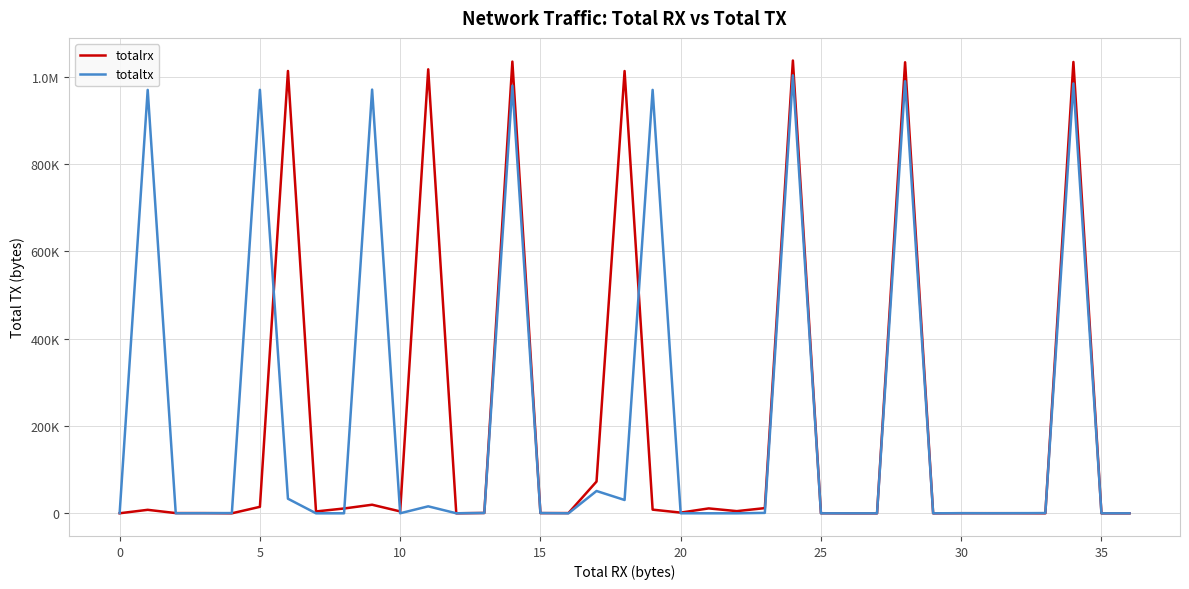

What are all the series names shown in the legend?

totalrx, totaltx